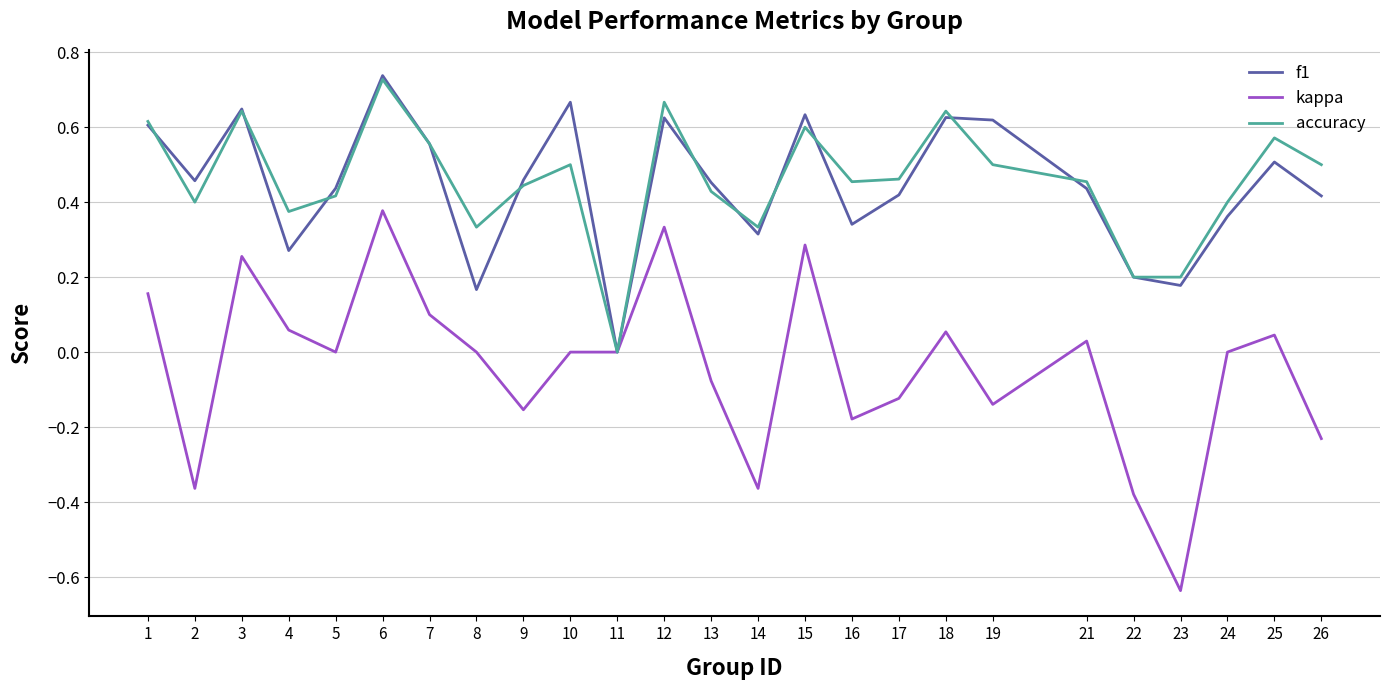

Is the value of kappa at 21 greater than the value of accuracy at 15?

No